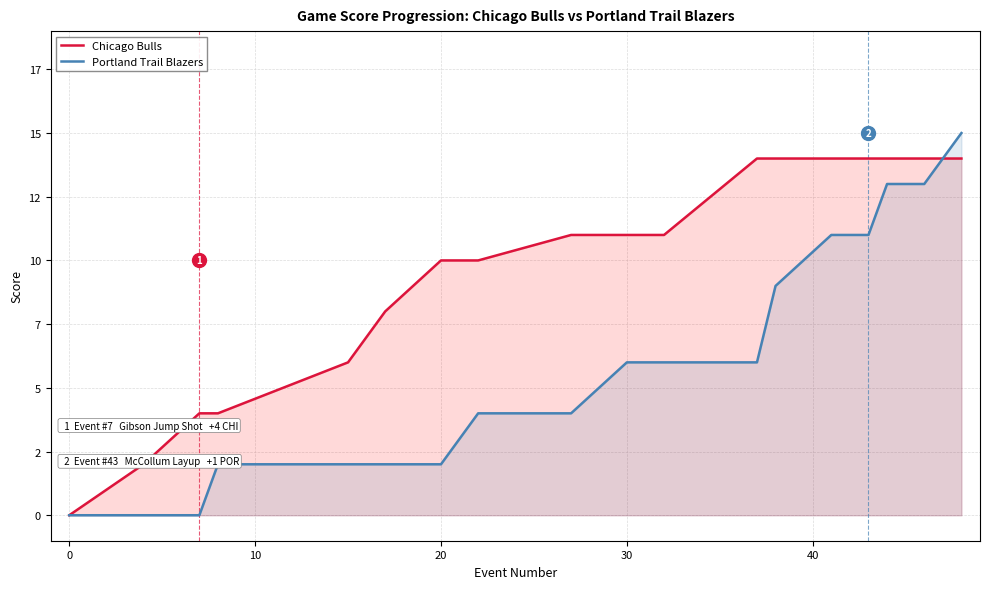

True or false: Chicago Bulls and Portland Trail Blazers cross at least once.

False